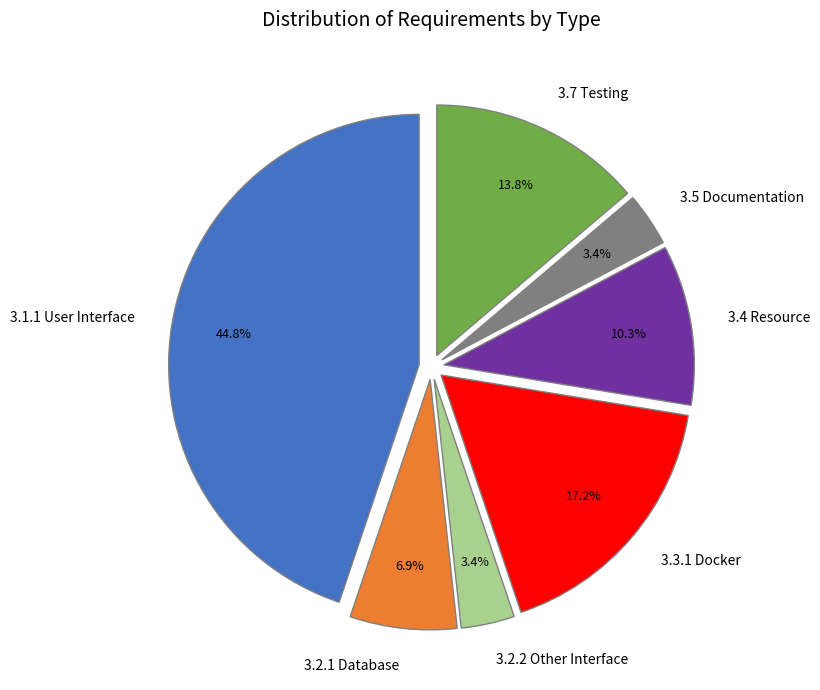

To the nearest percent, what is the average slice percentage?

14%